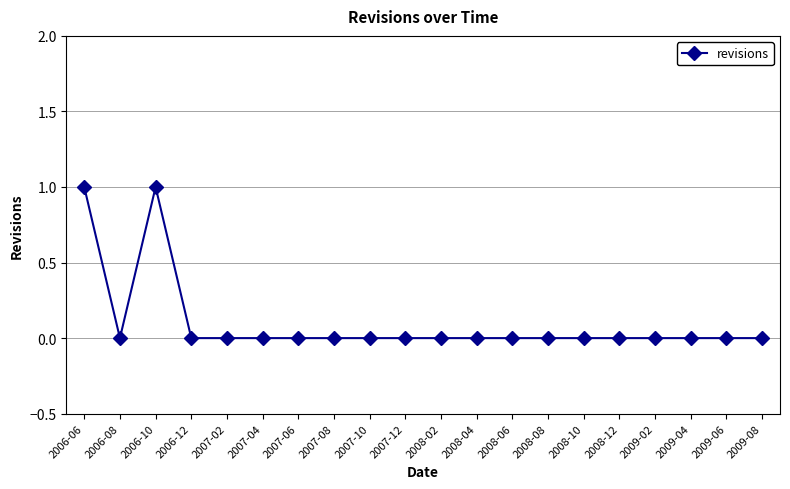

Is it true that the value at 2009-06 is 0?

True